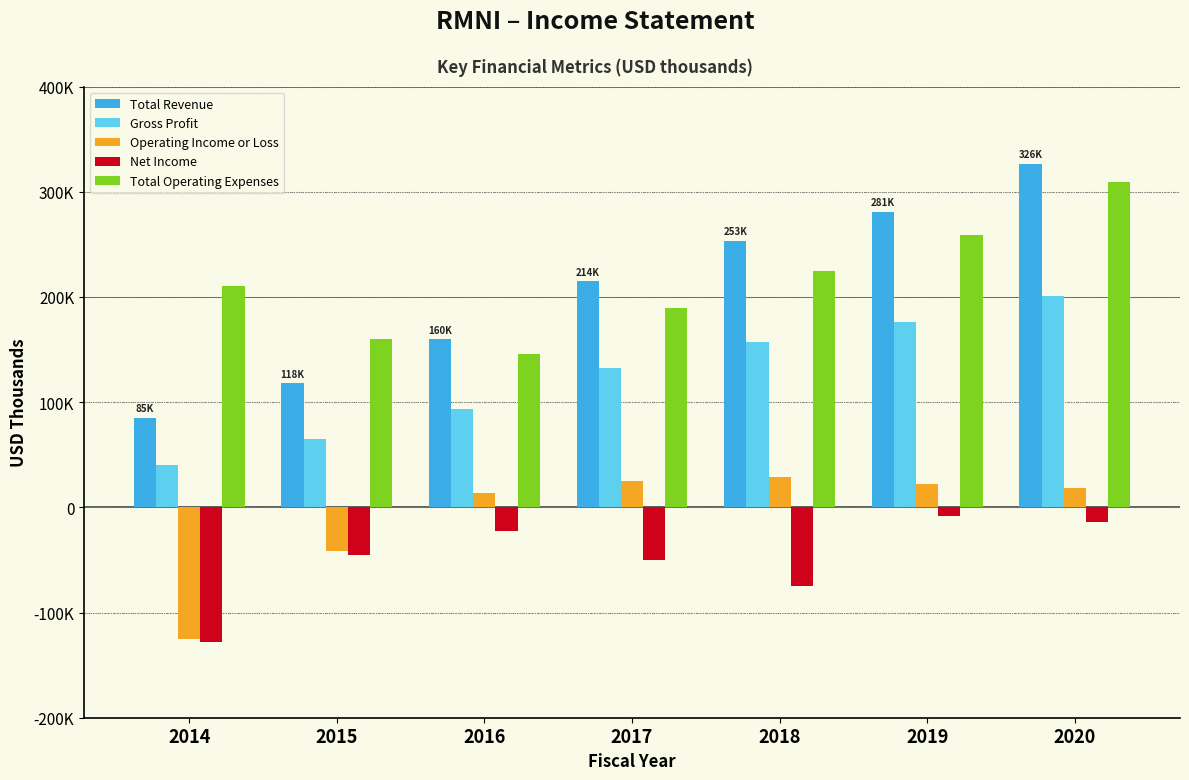

Are the bars horizontal?

No